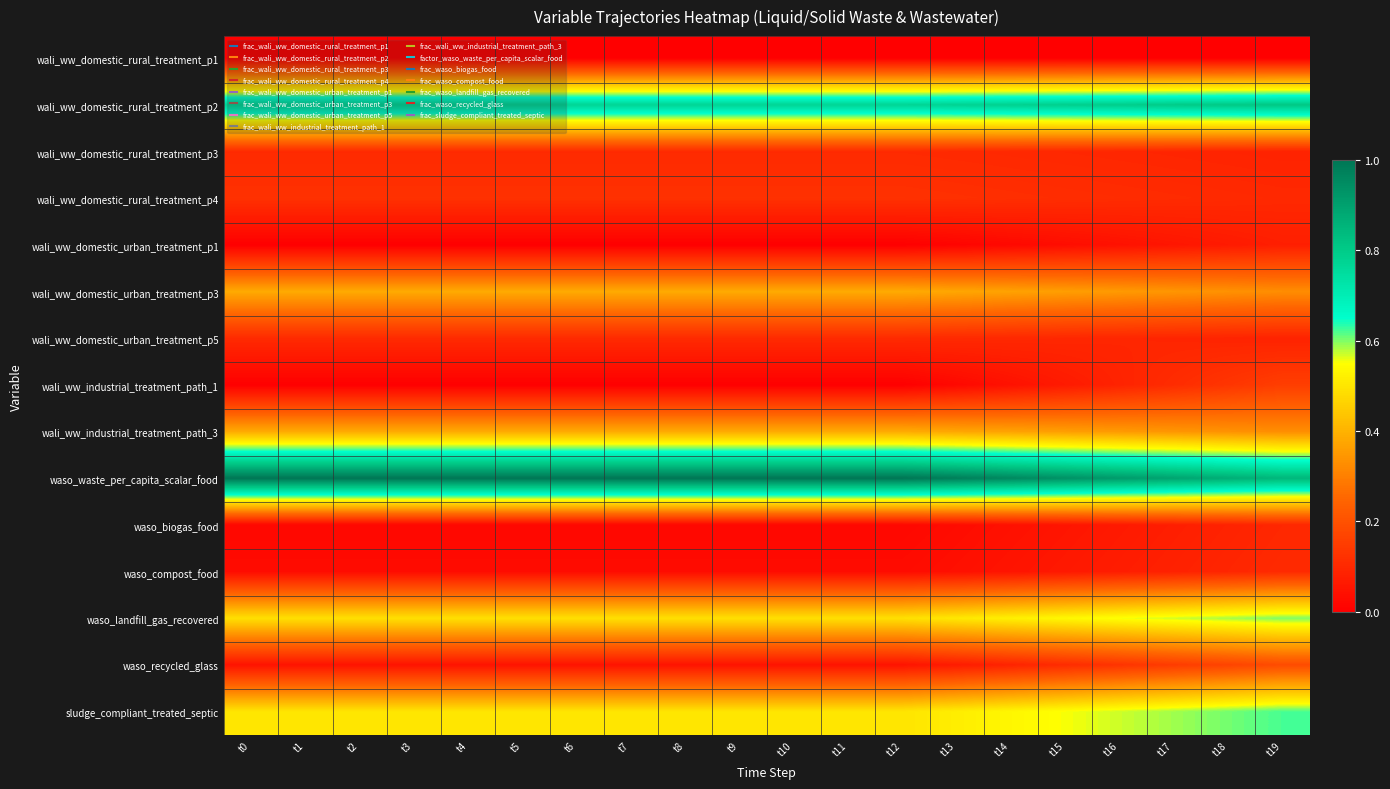

At how many categories does at least one series exceed 0?

20